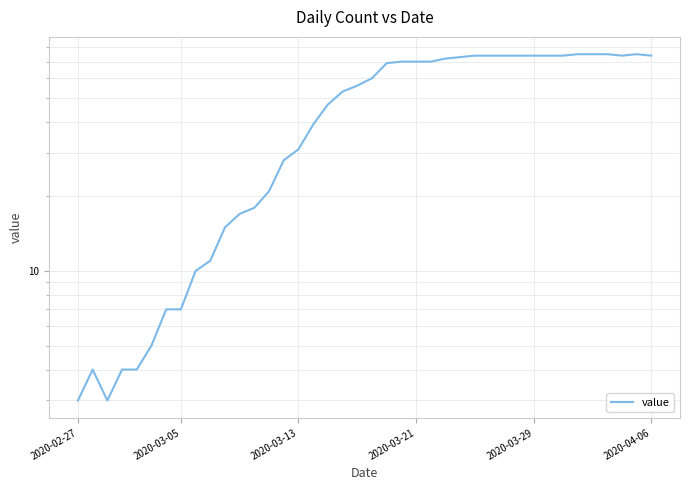

What is the difference between the maximum and minimum values?

72